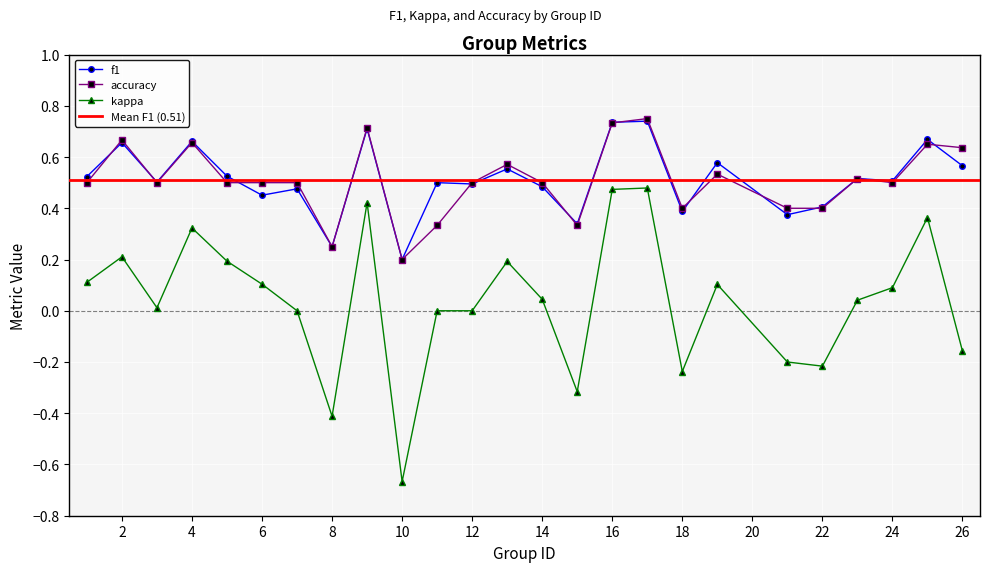

How many lines are shown in the chart?

3